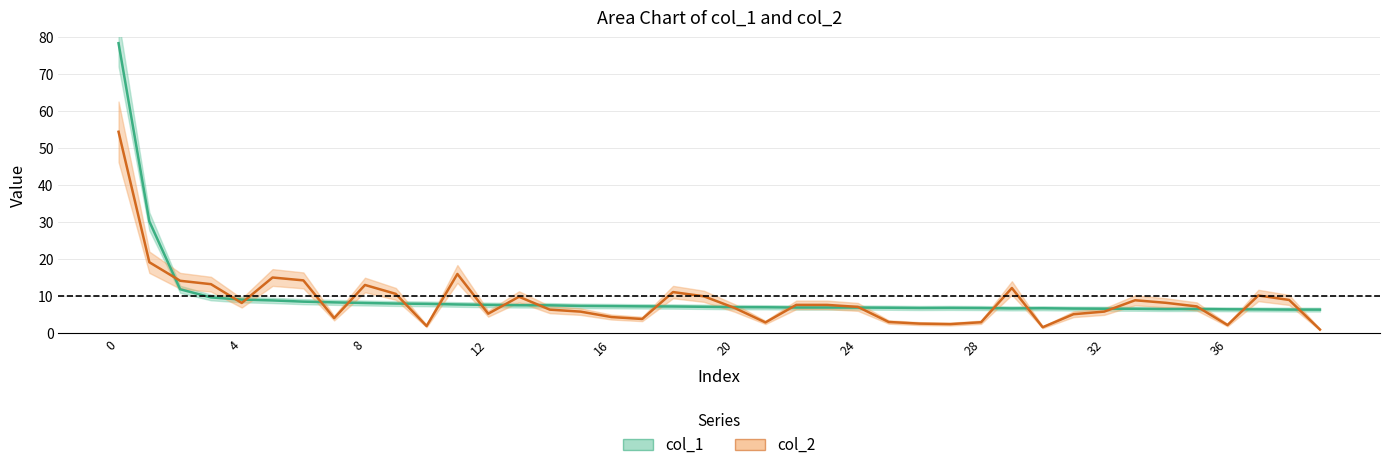

What is the minimum value for col_2?

1.0